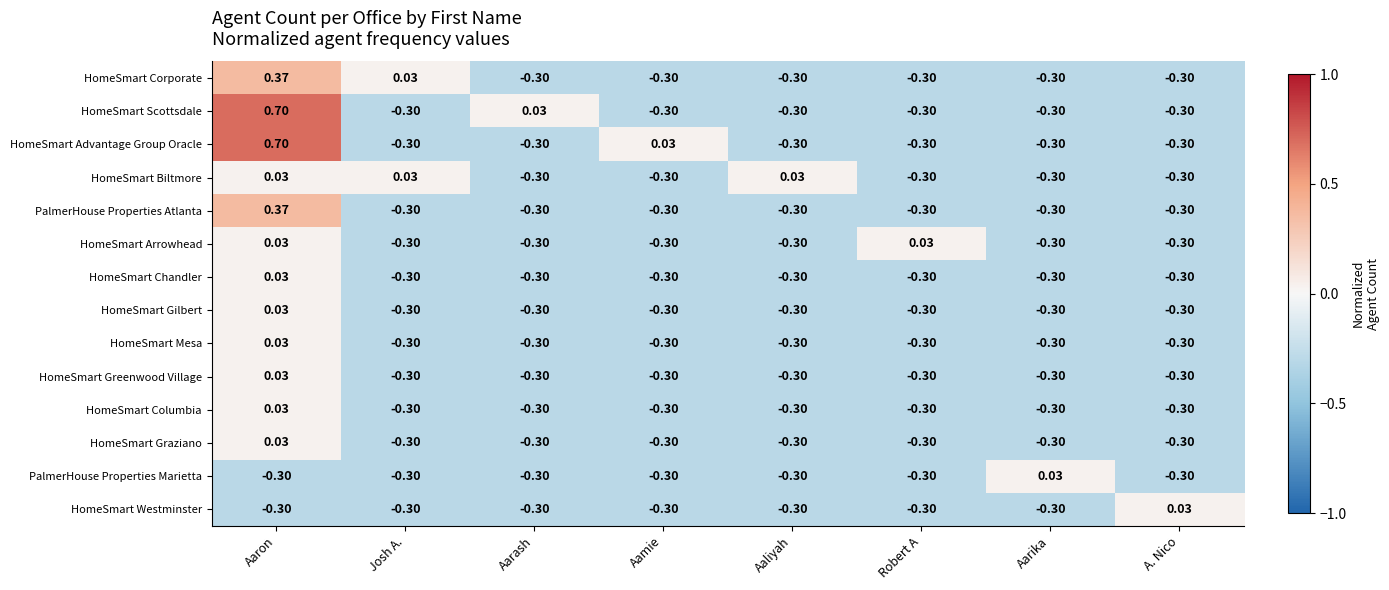

How many data points does each series have?

8